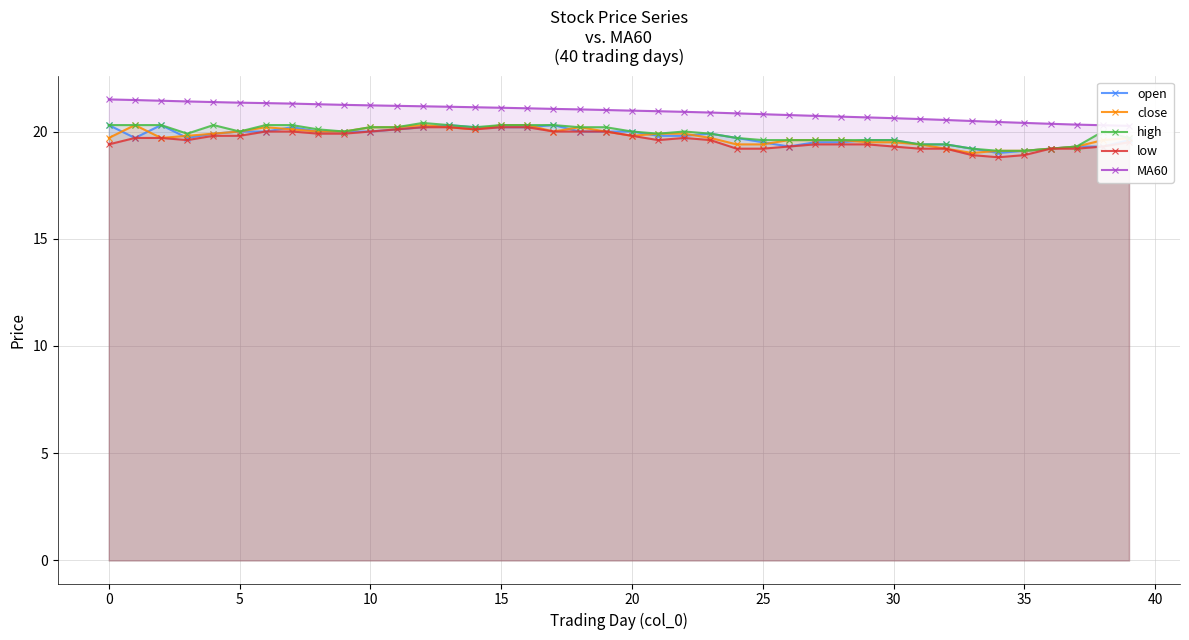

What is the approximate value of MA60 at 38?

20.3